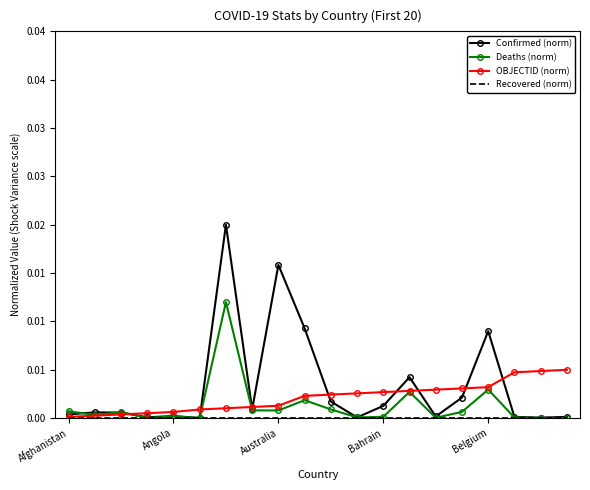

How many lines are shown in the chart?

4